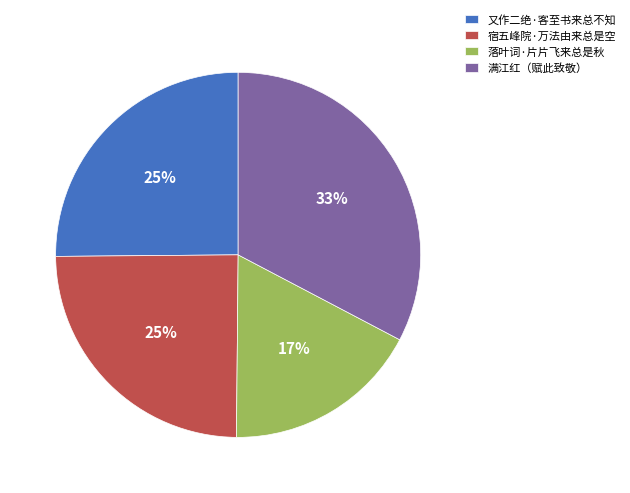

Which slice is the largest?

满江红（赋此致敬）